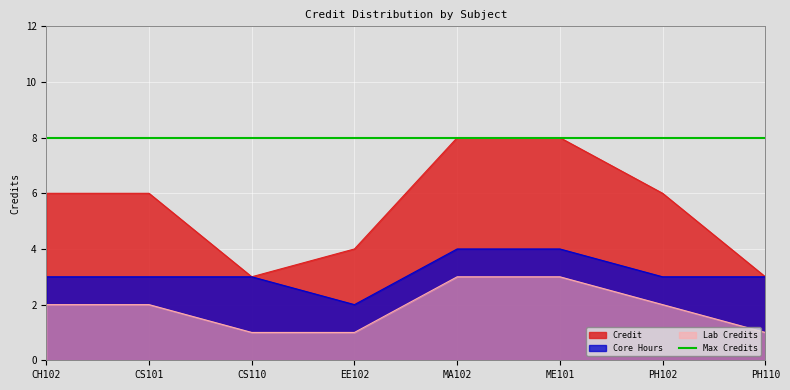

Rank the categories by value from lowest to highest.

CS110, PH110, EE102, CH102, CS101, PH102, MA102, ME101